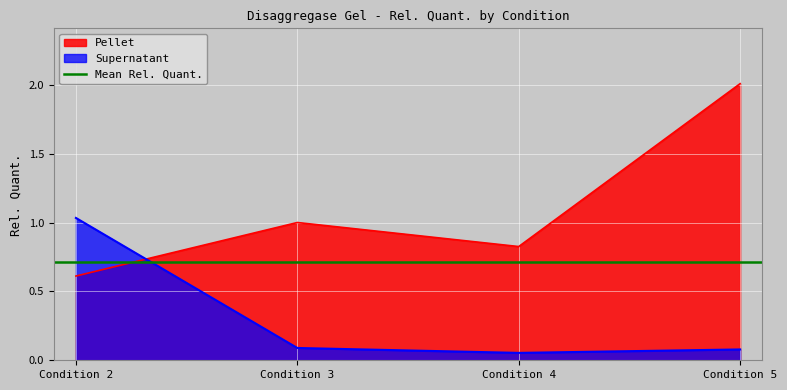

What is the value of the Pellet point at the 3rd from the left?

0.8